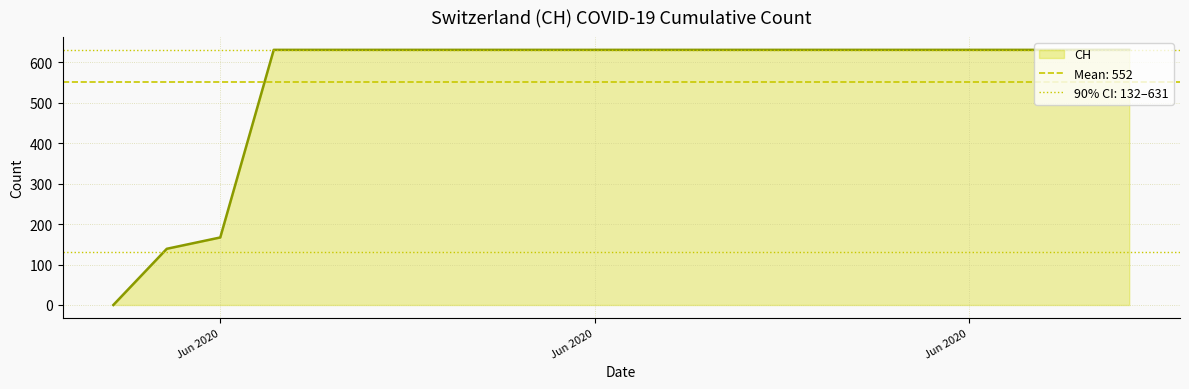

What is the label of the 16th point from the right?

2020-06-04